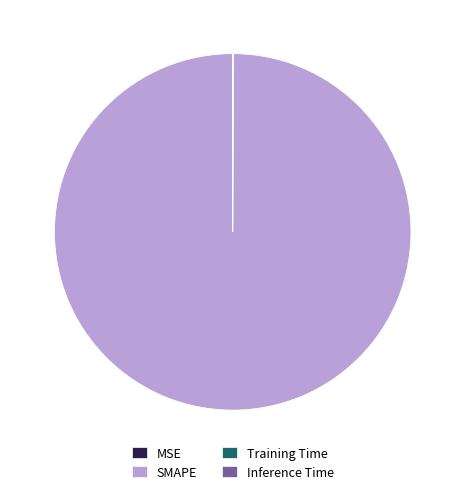

Which category accounts for the majority?

SMAPE